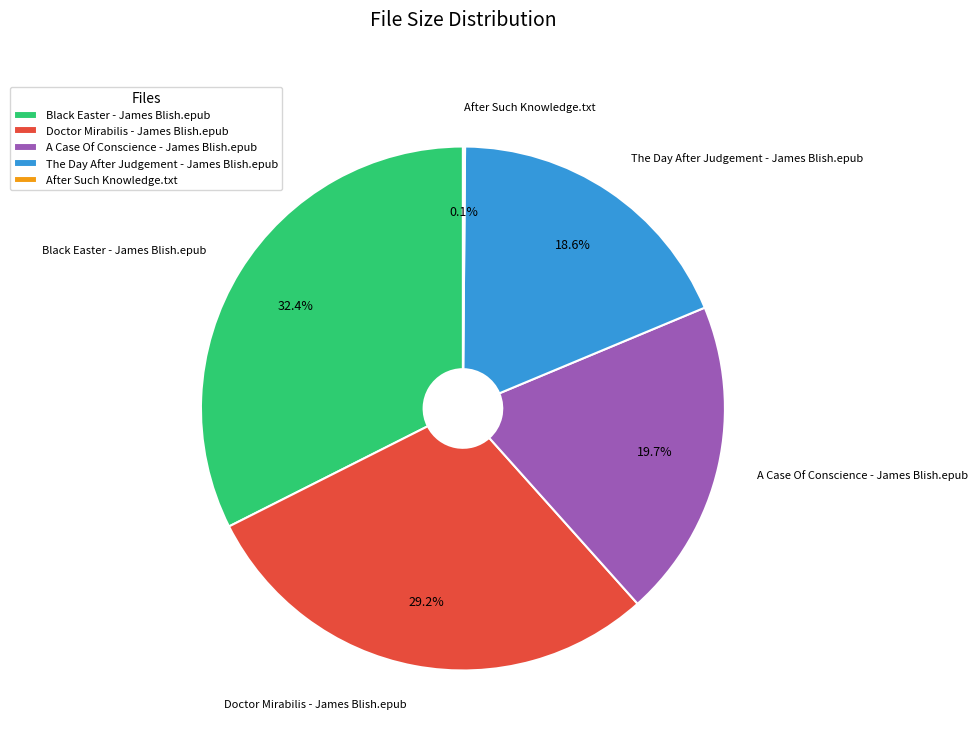

What portion of the pie excludes The Day After Judgement - James Blish.epub?

81.4%